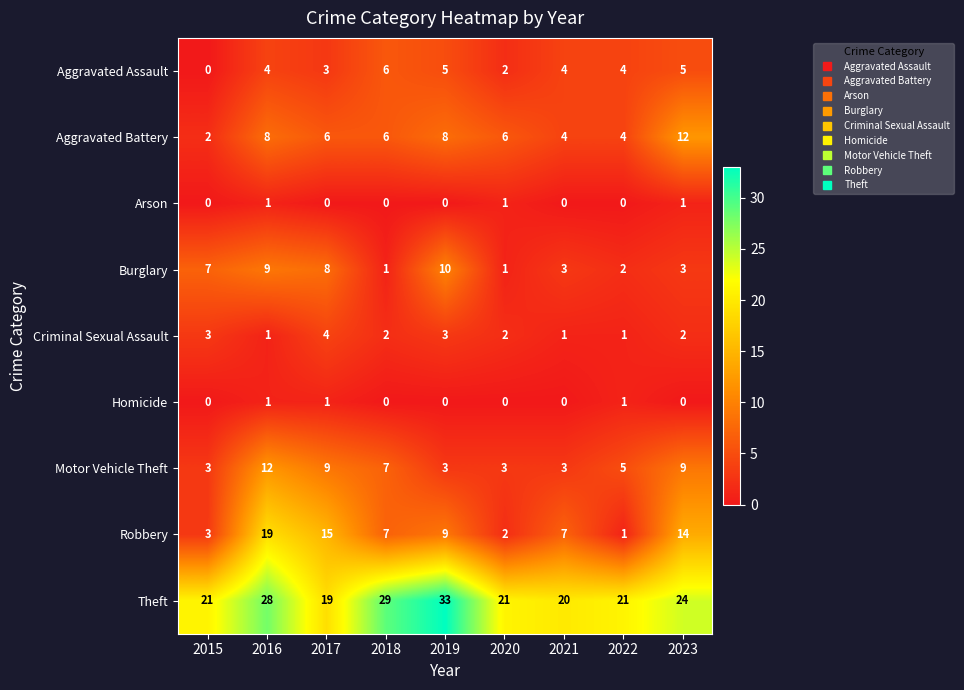

Which series has the largest total across all categories?

Theft